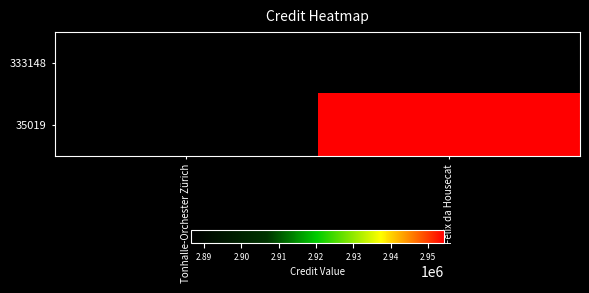

What is the highest value of the 333148 series?

2886415.0